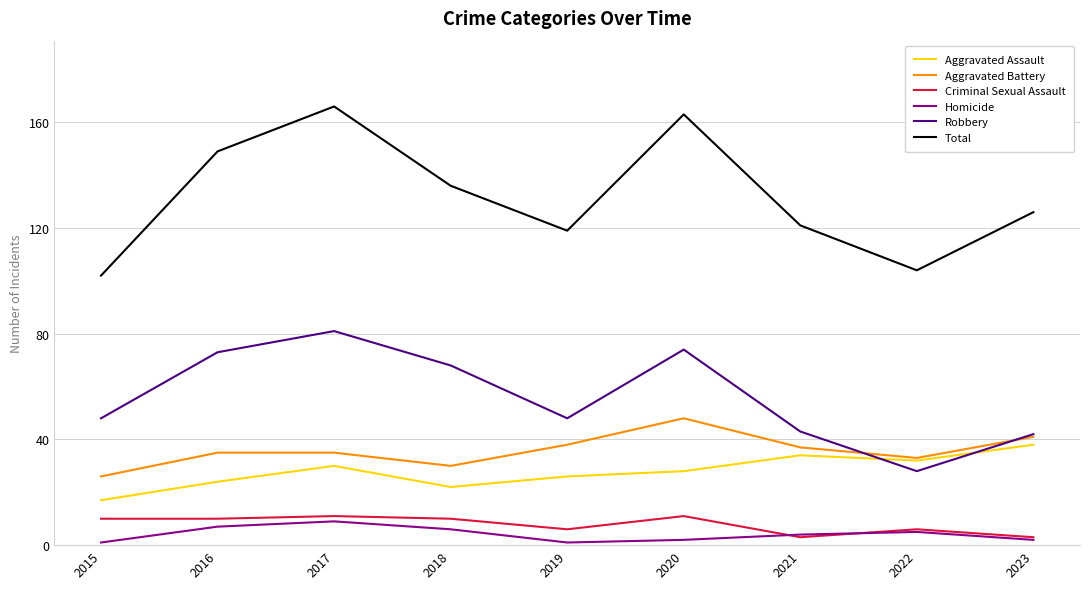

Is the value of Aggravated Battery at 2018 greater than the value of Total at 2023?

No